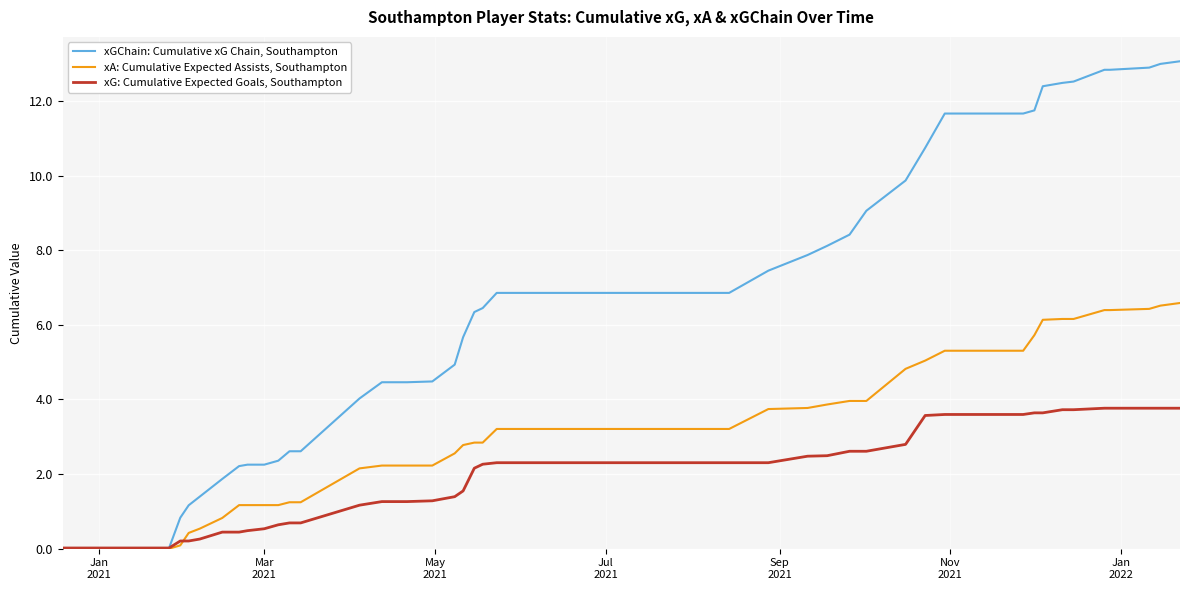

Rank the series by their maximum value, from lowest to highest.

xG: Cumulative Expected Goals, Southampton, xA: Cumulative Expected Assists, Southampton, xGChain: Cumulative xG Chain, Southampton